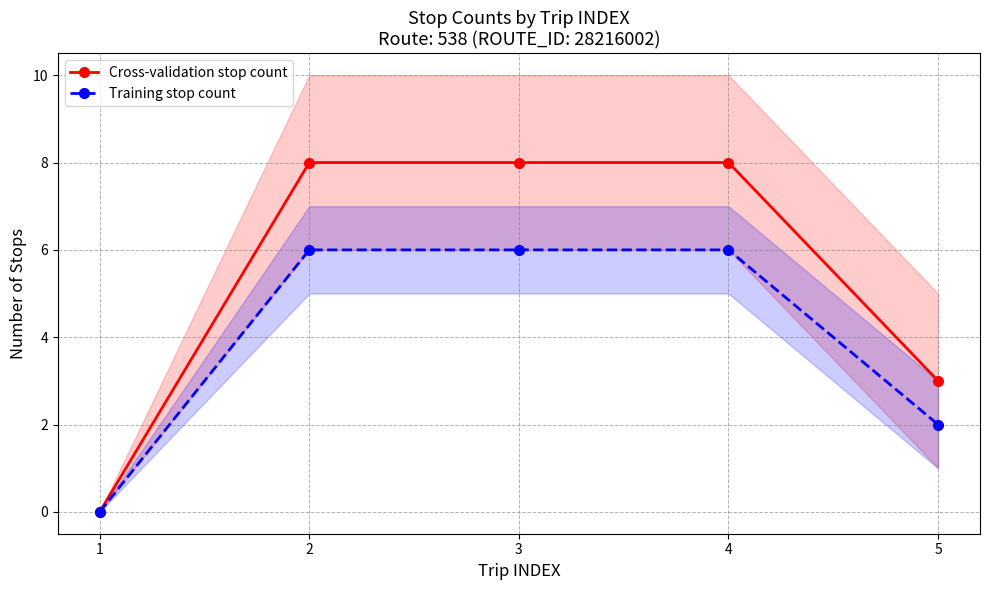

What is the value of the Training stop count point at the 3rd from the left?

6